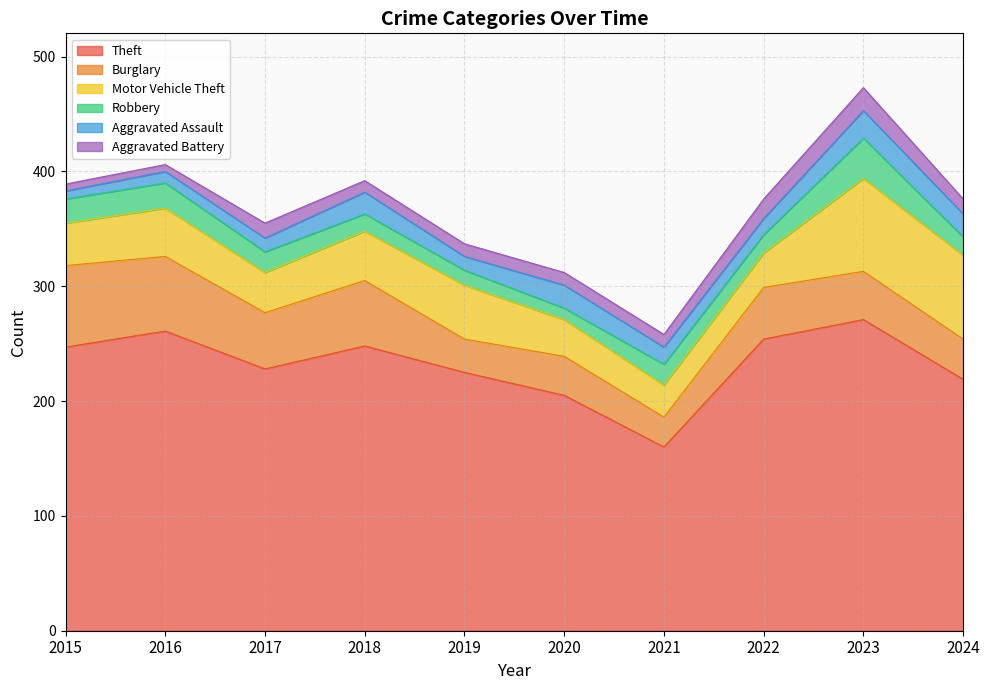

The Burglary series shows 79 at 2018. True or false?

False